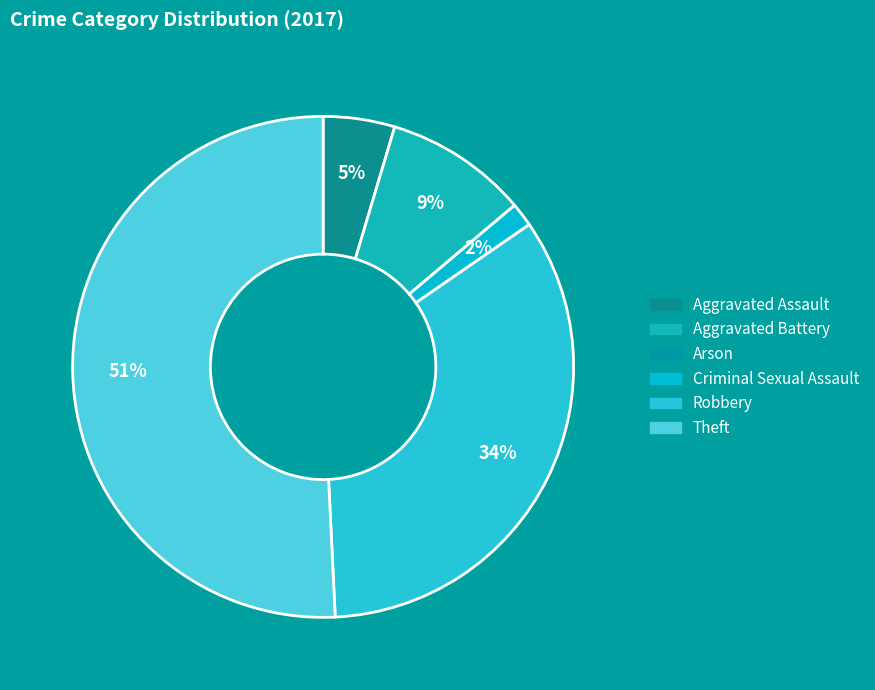

Which has a higher value, Theft or Aggravated Battery?

Theft